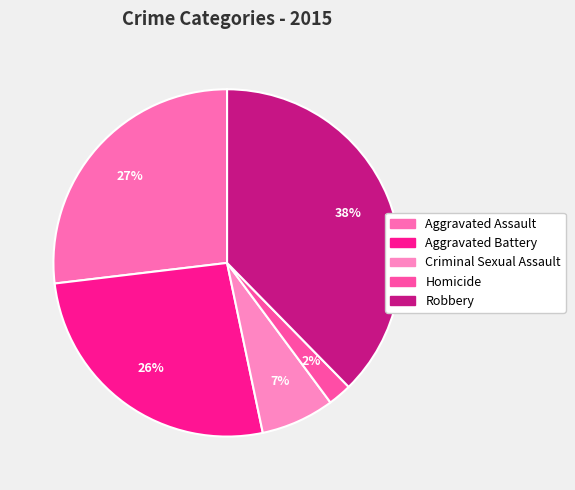

Is there a majority slice in this chart?

No